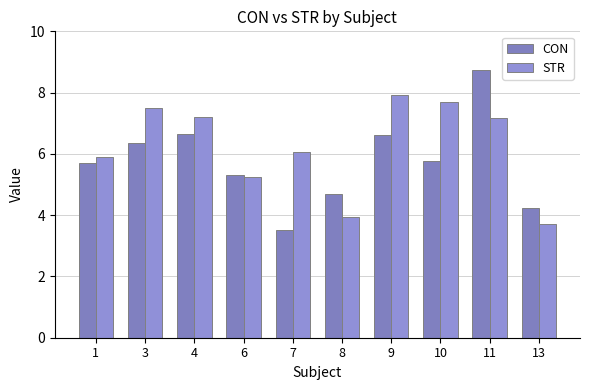

Which series has the largest total across all categories?

STR